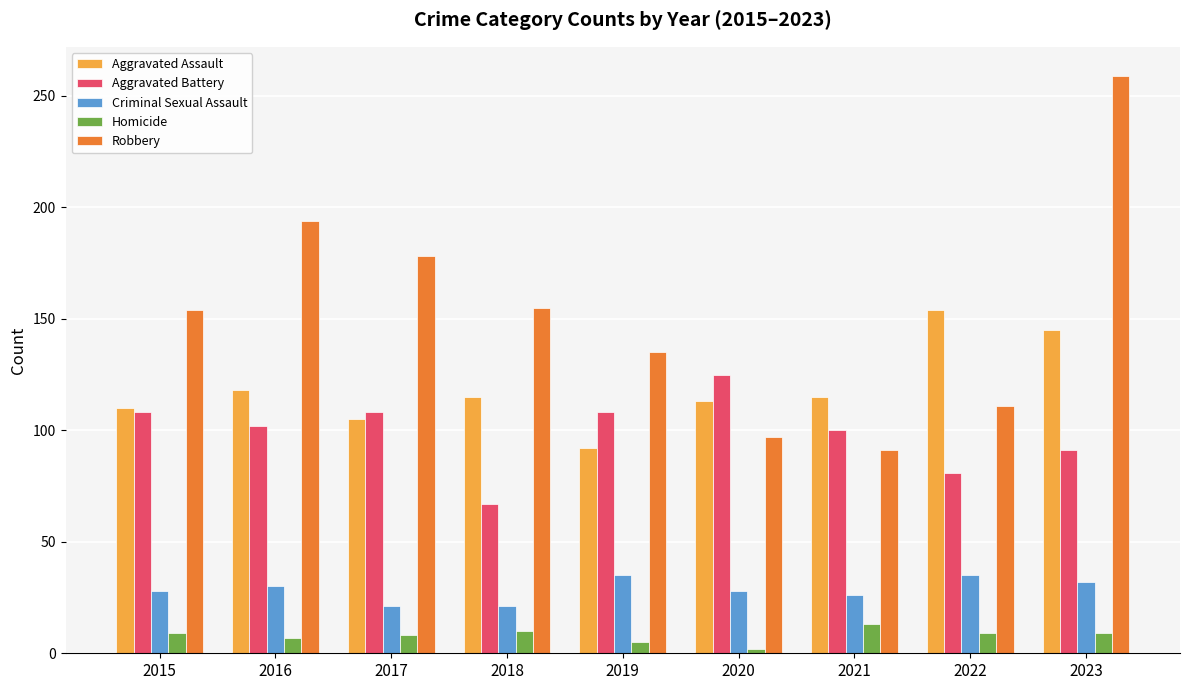

Which series has the widest spread of values?

Robbery